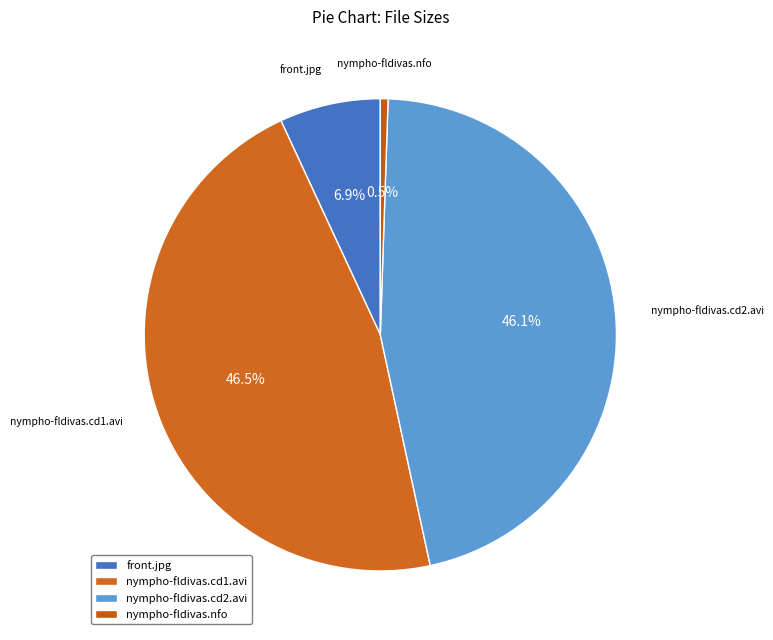

Which category has the smallest portion of the pie?

nympho-fldivas.nfo